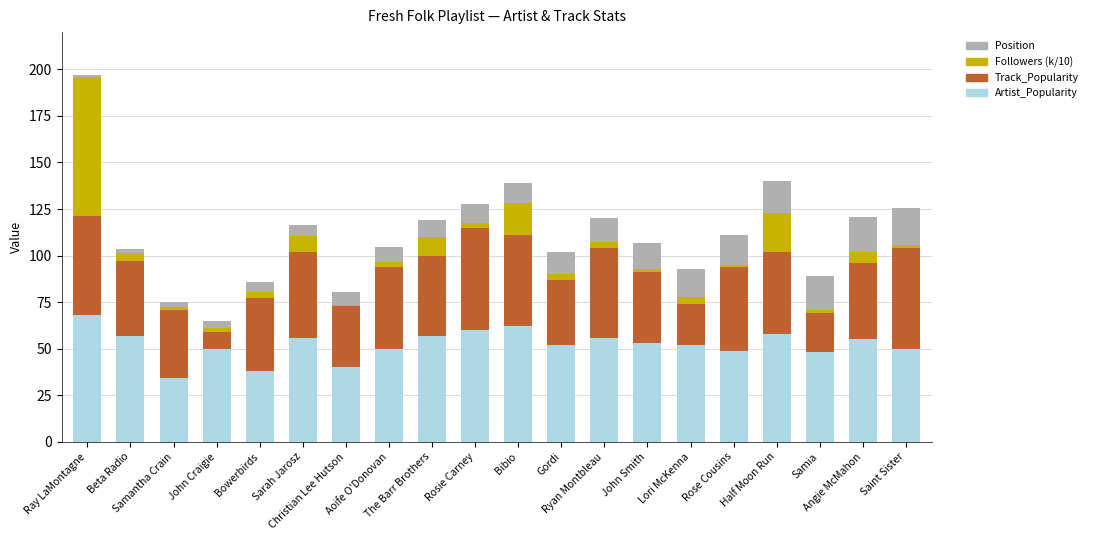

Are the bars grouped side by side (vs. stacked)?

No